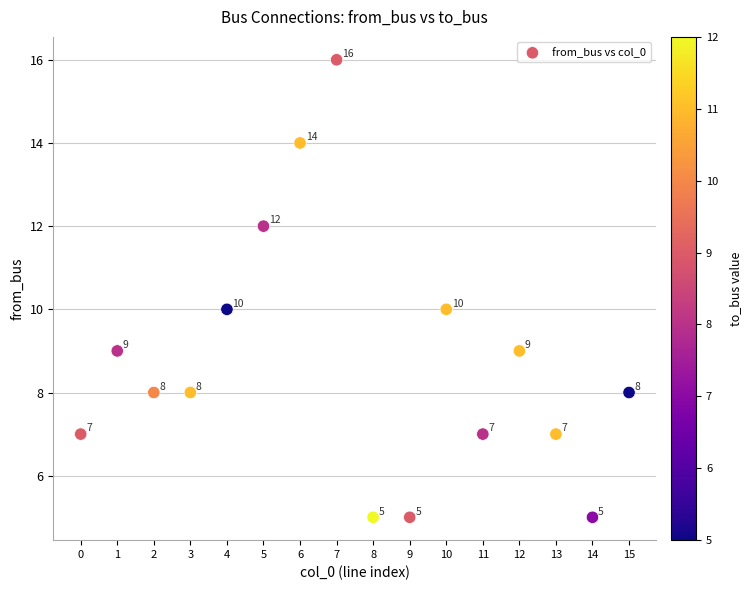

What Y value in the scatter plot is closest to 10?

10